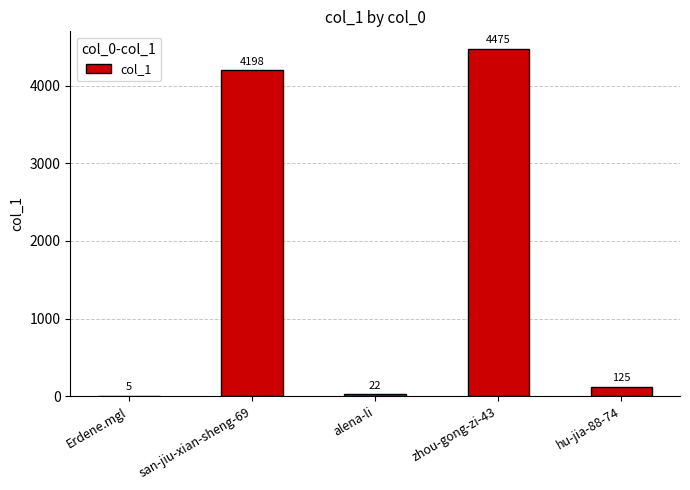

Is it true that the value at alena-li is 22?

True